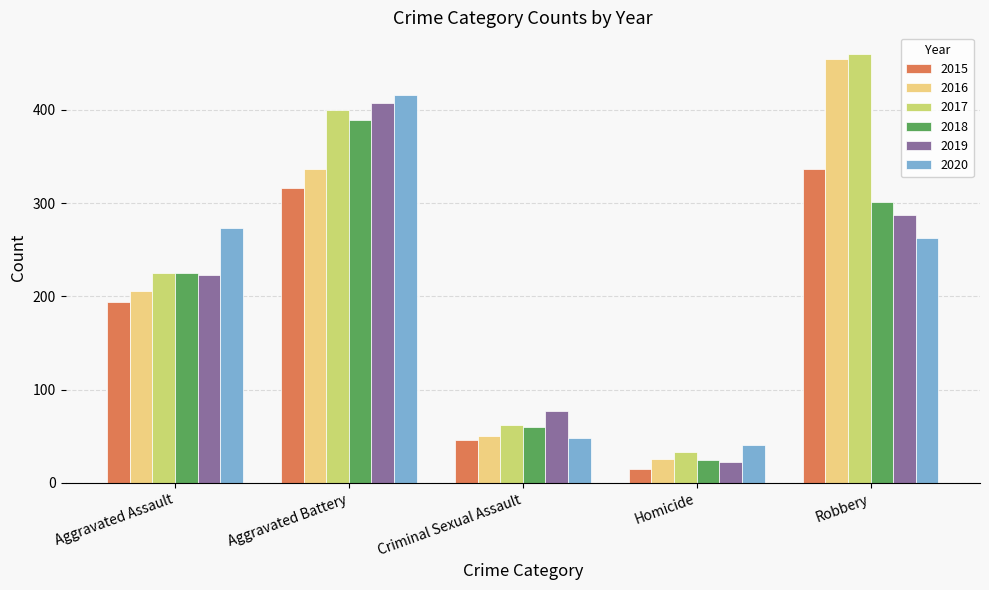

What is the sum of all 2020 values?

1041